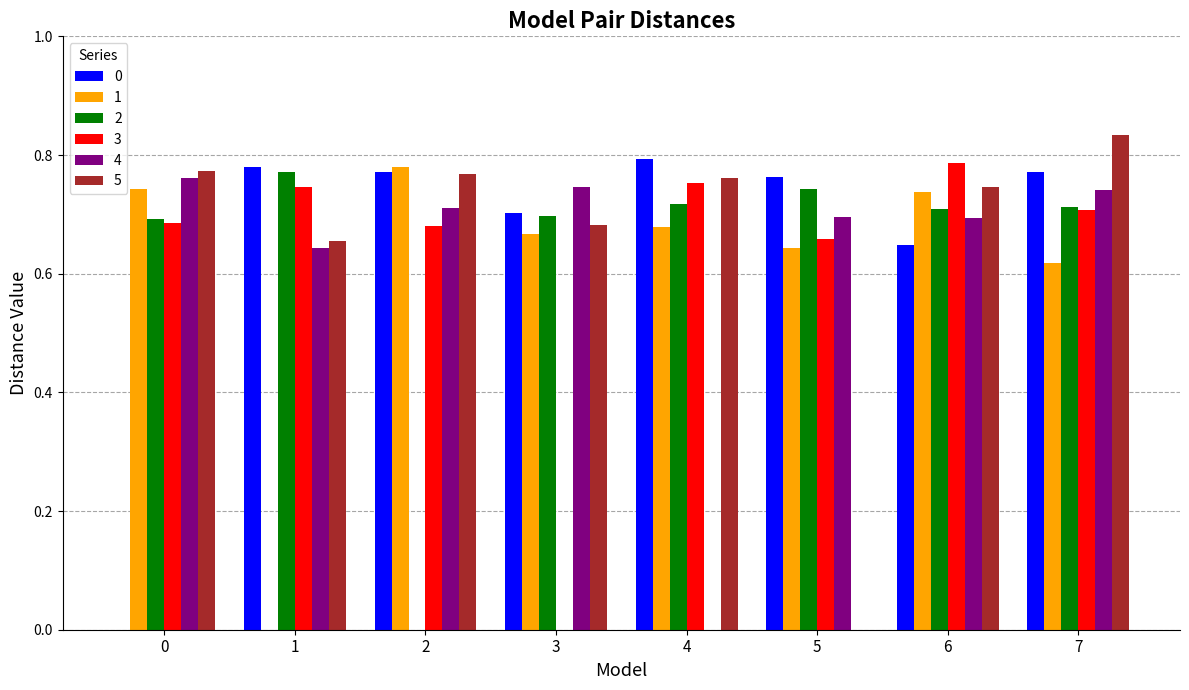

What is the total value across all series at 5?

3.5